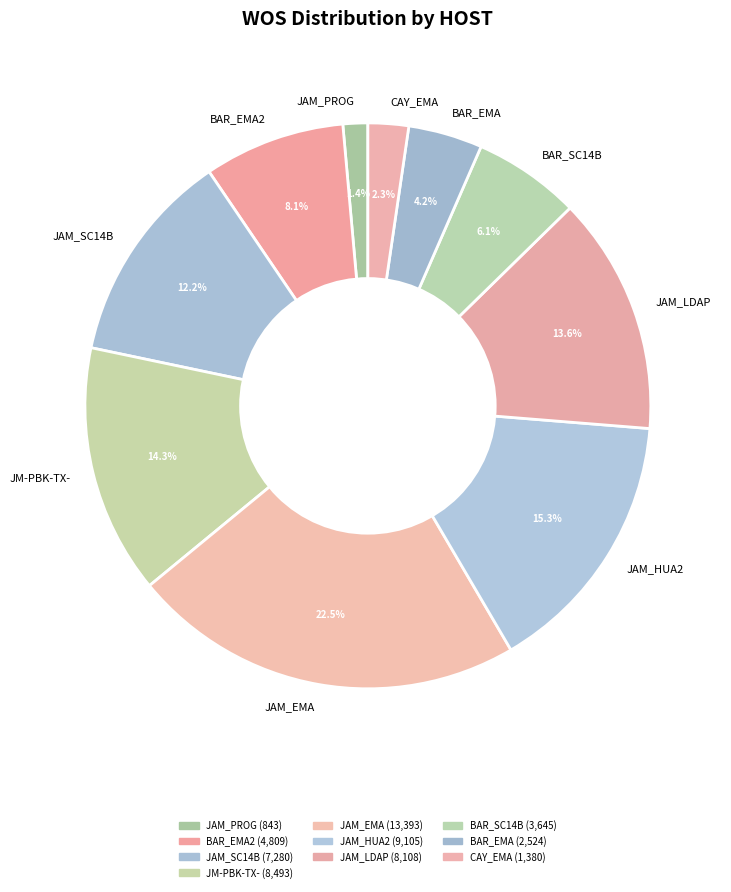

What is the ratio of the value at CAY_EMA to the value at BAR_EMA2?

0.3